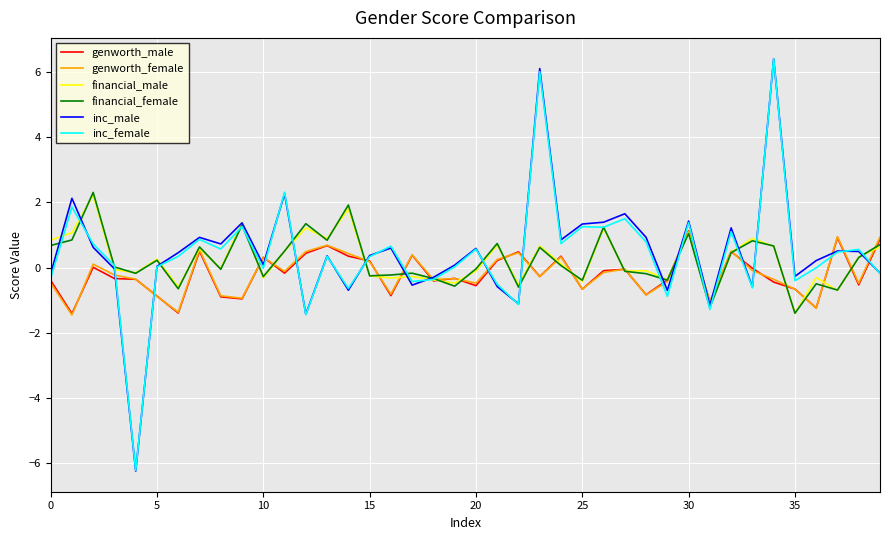

What is the highest value of the inc_male series?

6.4